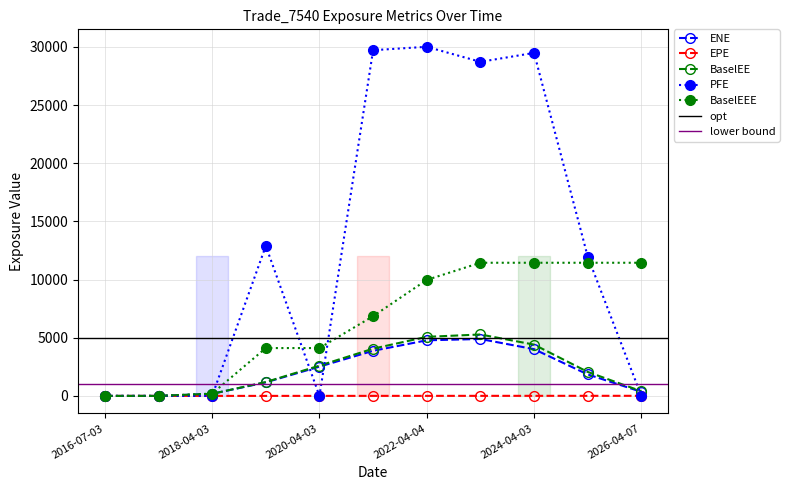

True or false: BaselEE has more than 2 points higher than both neighbors.

False